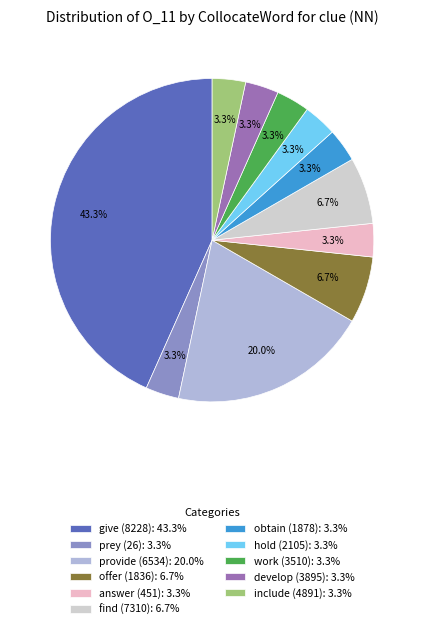

Is the sum of answer (451) and hold (2105) greater than half?

No